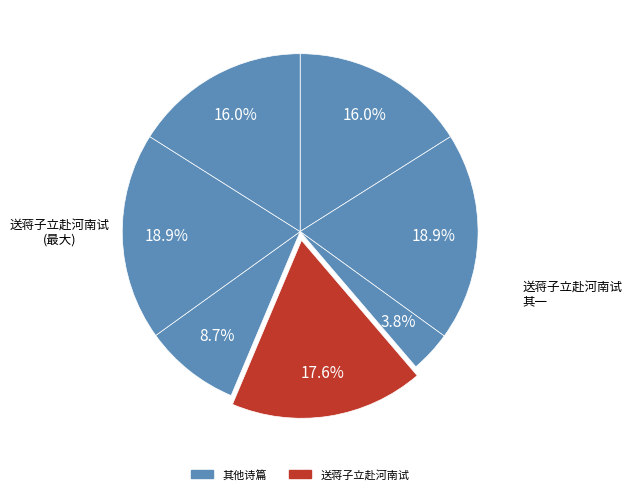

To the nearest percent, what is the average slice percentage?

14%